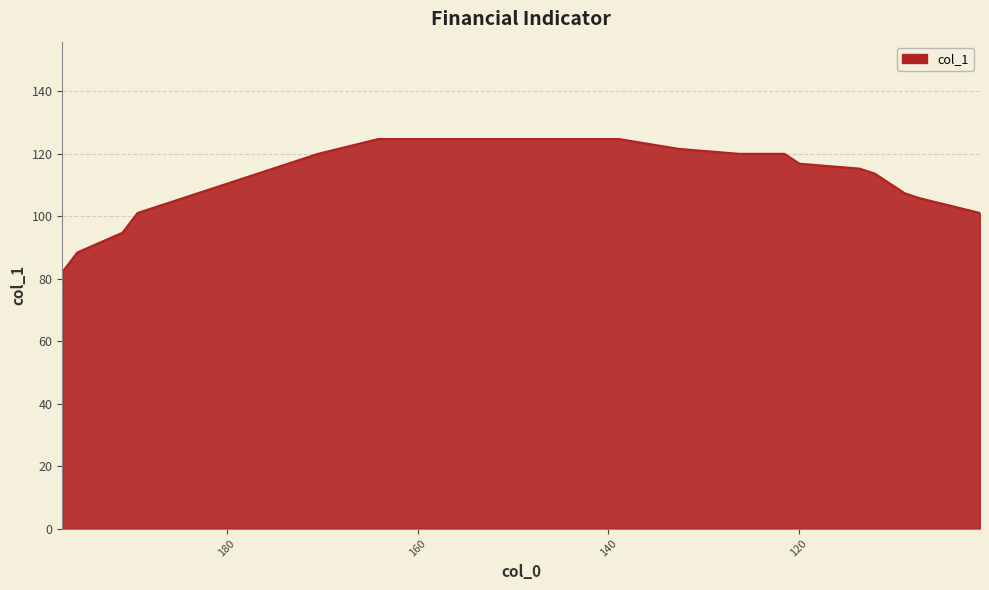

Approximately how many times larger is the value at 197.265625 compared to 112.046875?

0.7